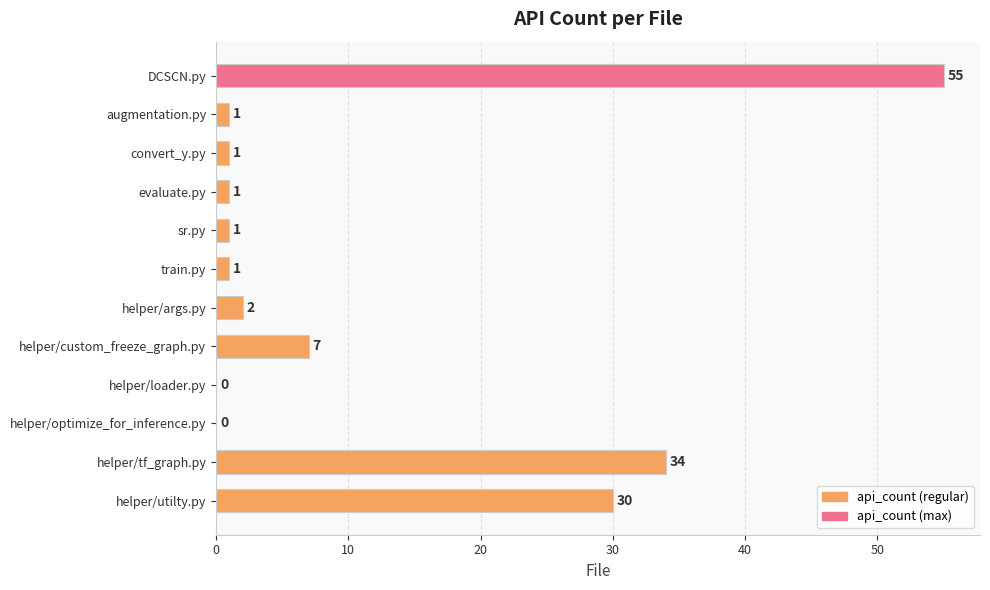

What is the sum of all values?

133